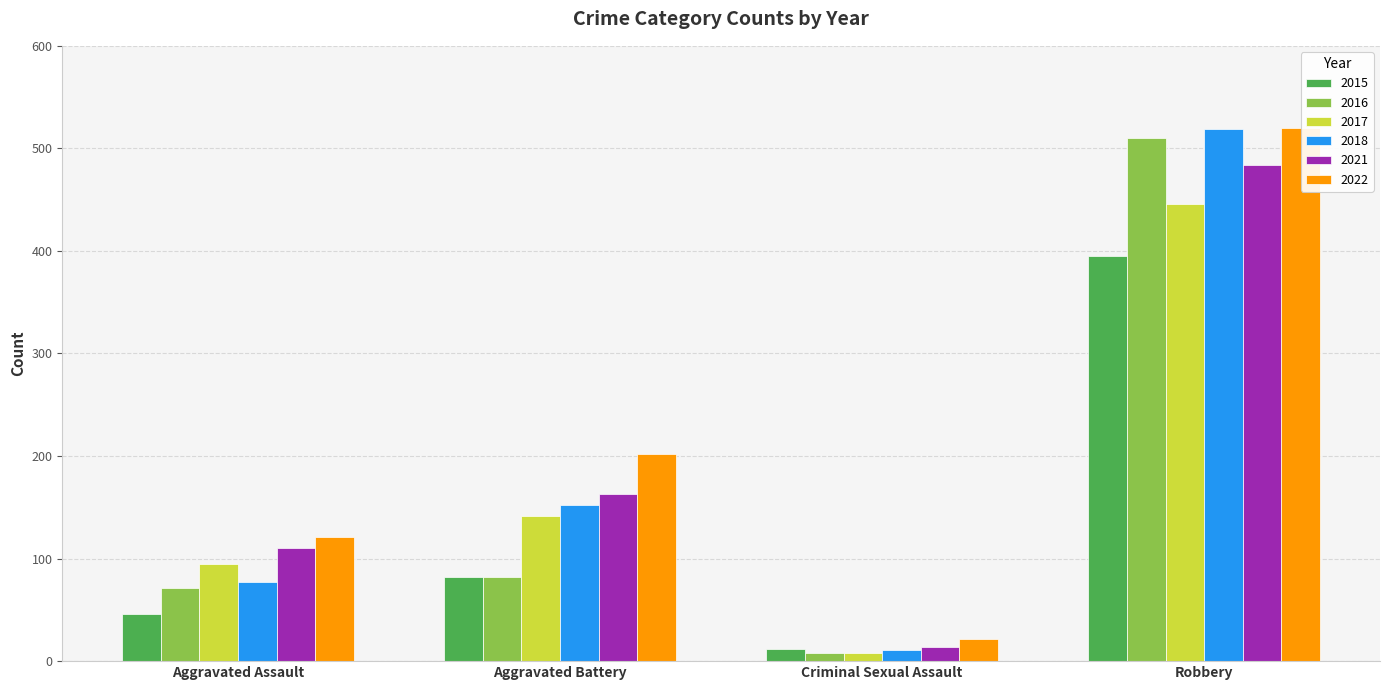

What is the highest value of the 2022 series?

520